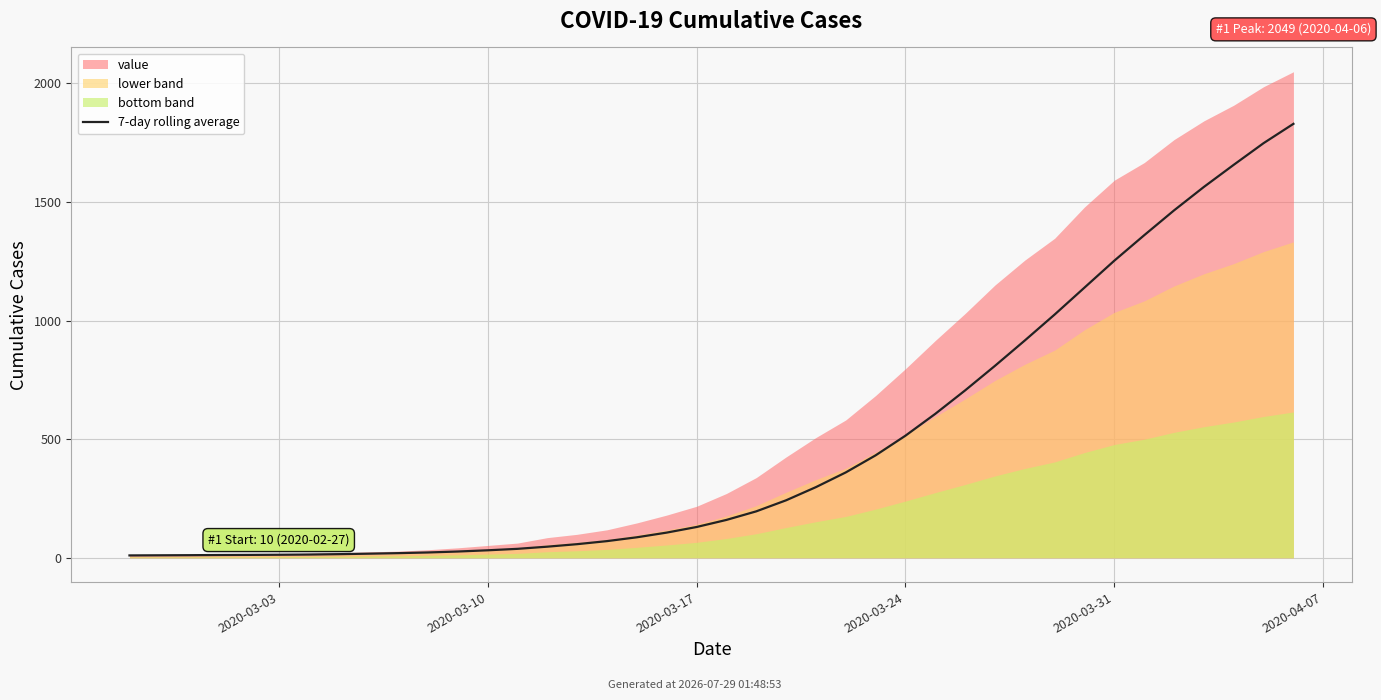

The value at 21 is 195.7. True or false?

True